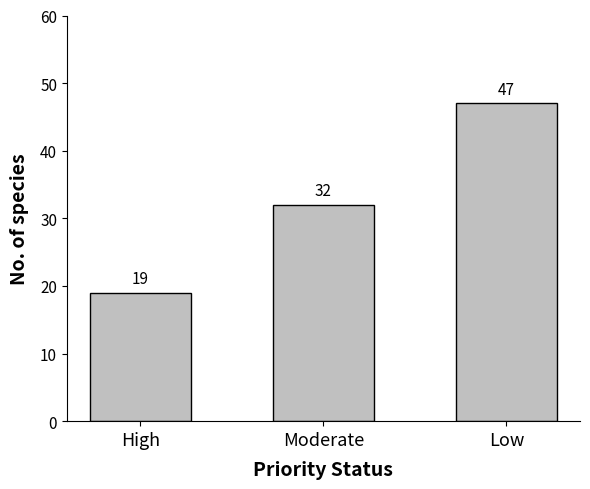

Reading left to right, what are all the values shown in this chart?

19	32	47